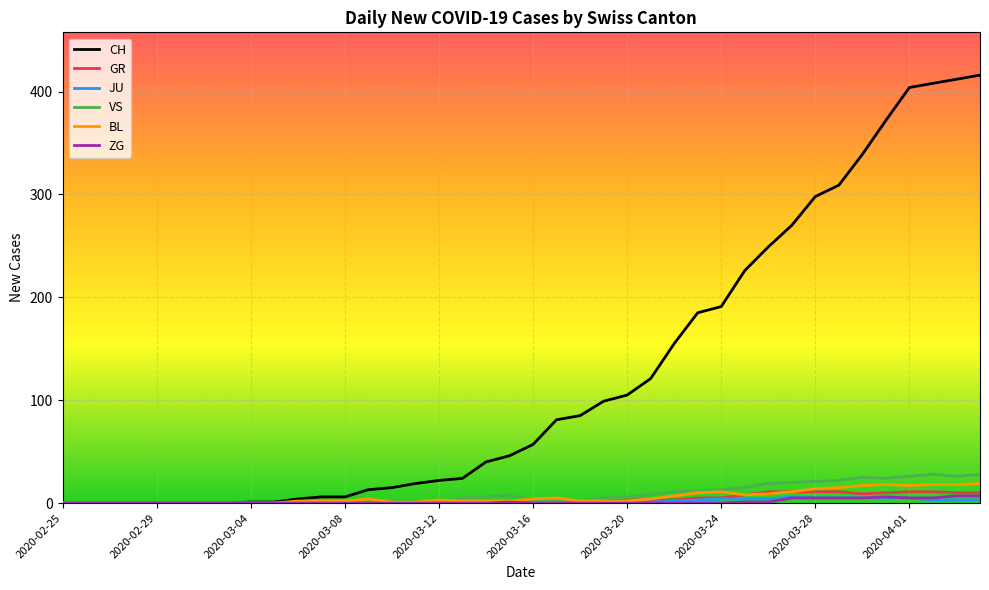

What is the highest value of the CH series?

416